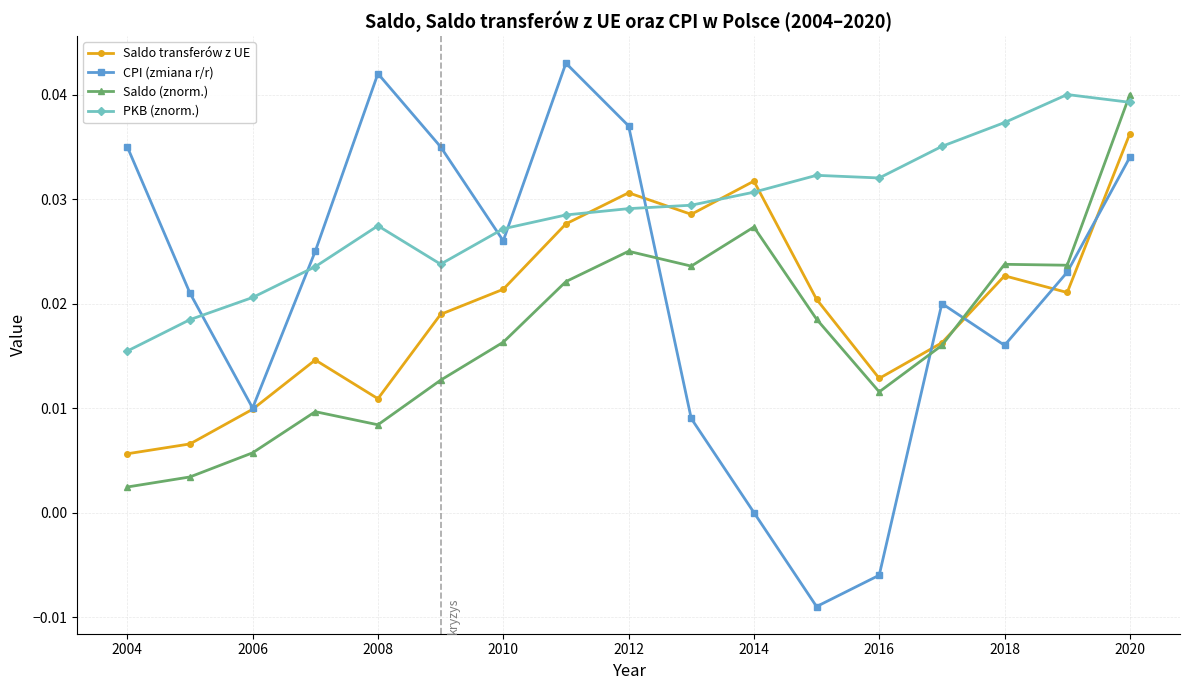

Which series has the largest total across all categories?

PKB (znorm.)